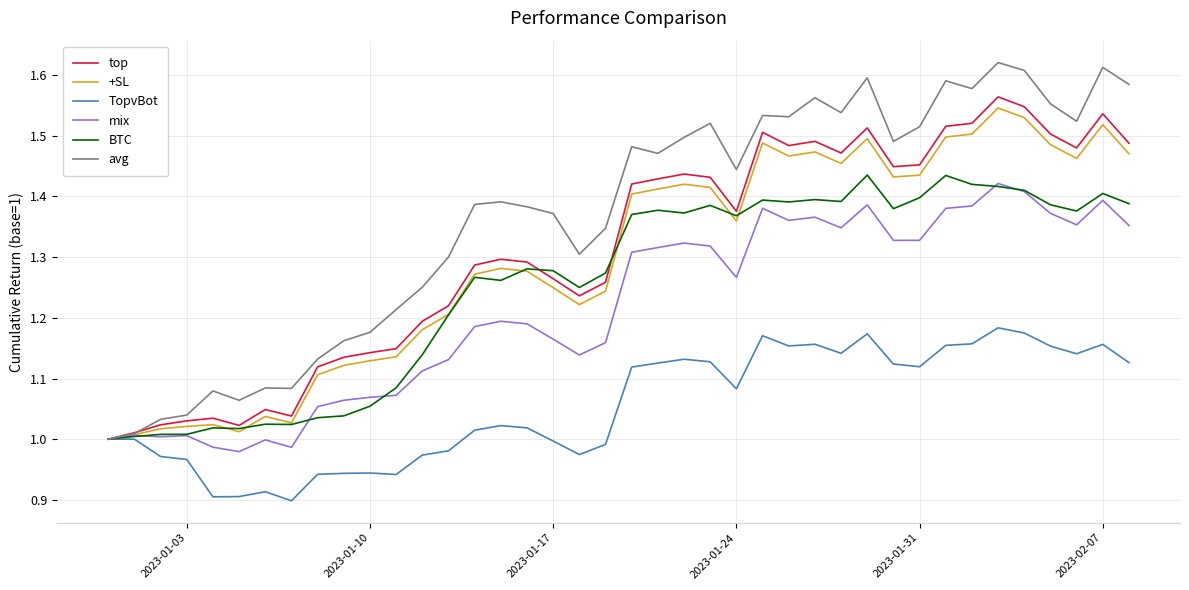

Which series has the widest spread of values?

avg